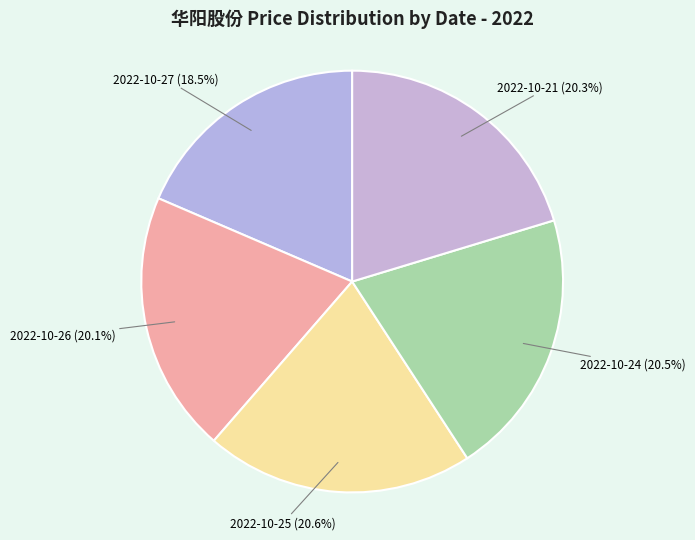

Is the sum of 2022-10-25 (20.6%) and 2022-10-27 (18.5%) greater than half?

No